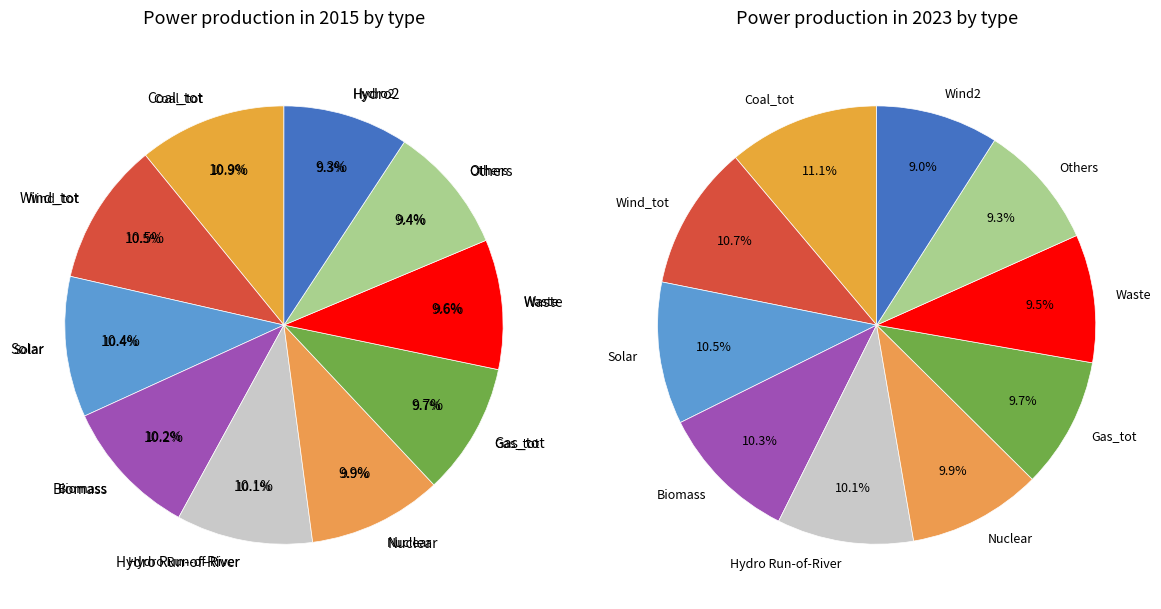

Does 1 represent more than half of the total?

No